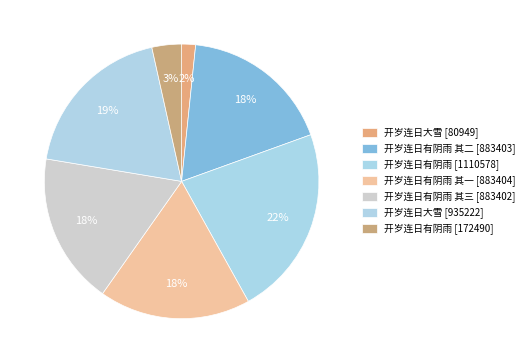

Count the number of slices in the pie.

7